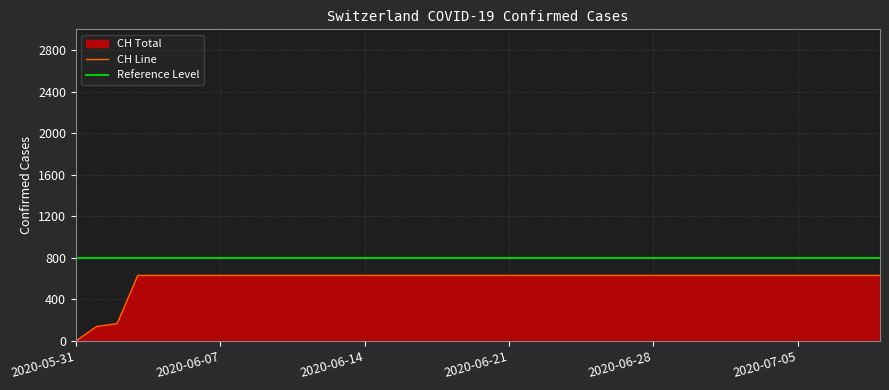

What is the value of the 2nd point from the left?

139